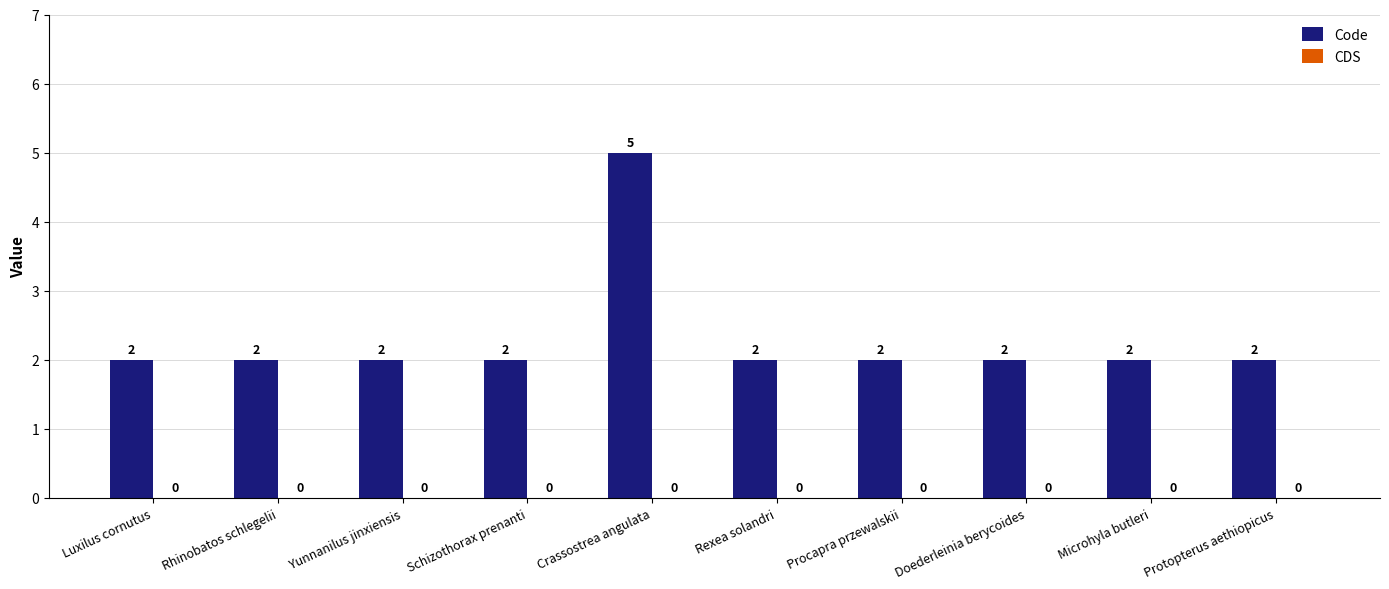

Is it true that the value at Luxilus cornutus is 3?

False